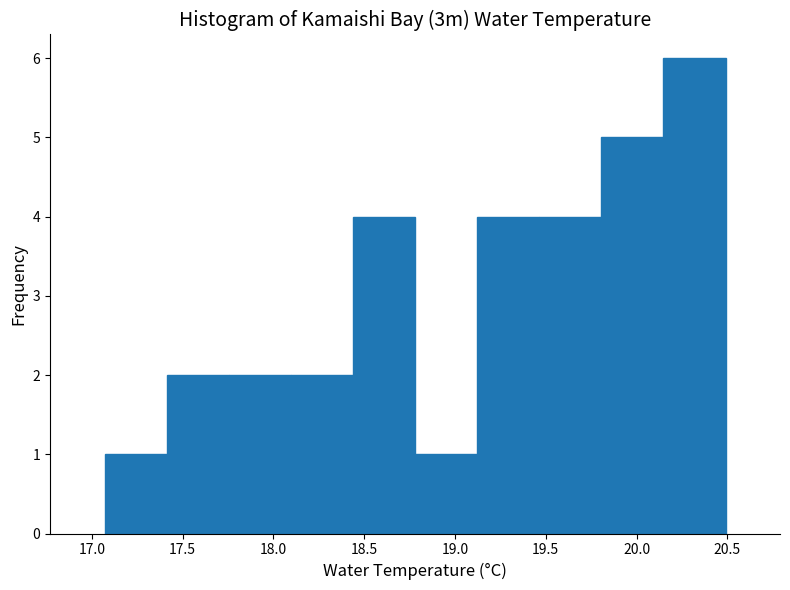

Reading left to right, list every bar in this chart as the range it spans on the x-axis followed by its height. Neither the bar edges nor the heights are printed on the chart, so give them approximately, as read against the axes.

17.05 to 17.40: 1
17.40 to 17.75: 2
17.75 to 18.10: 2
18.10 to 18.45: 2
18.45 to 18.80: 4
18.80 to 19.10: 1
19.10 to 19.45: 4
19.45 to 19.80: 4
19.80 to 20.15: 5
20.15 to 20.50: 6